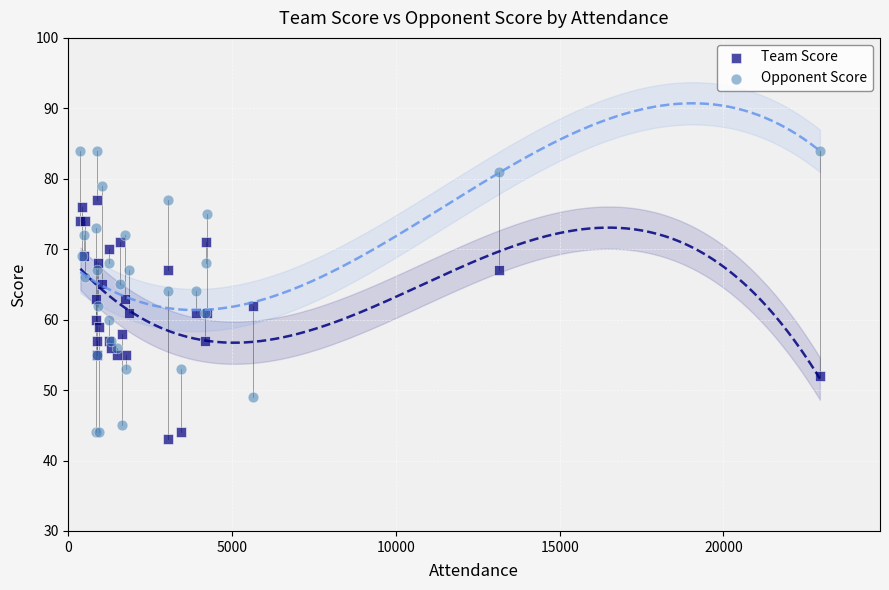

What are all the series names shown in the legend?

Team Score, Opponent Score